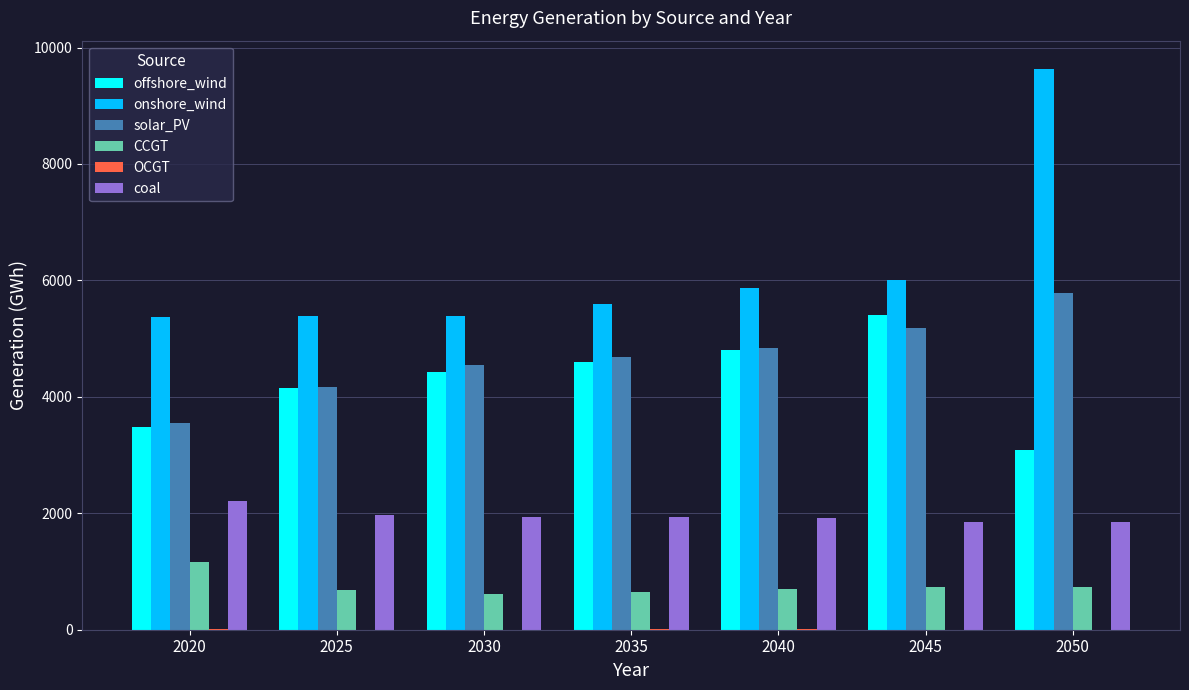

Which category has the highest value in the offshore_wind series?

2045